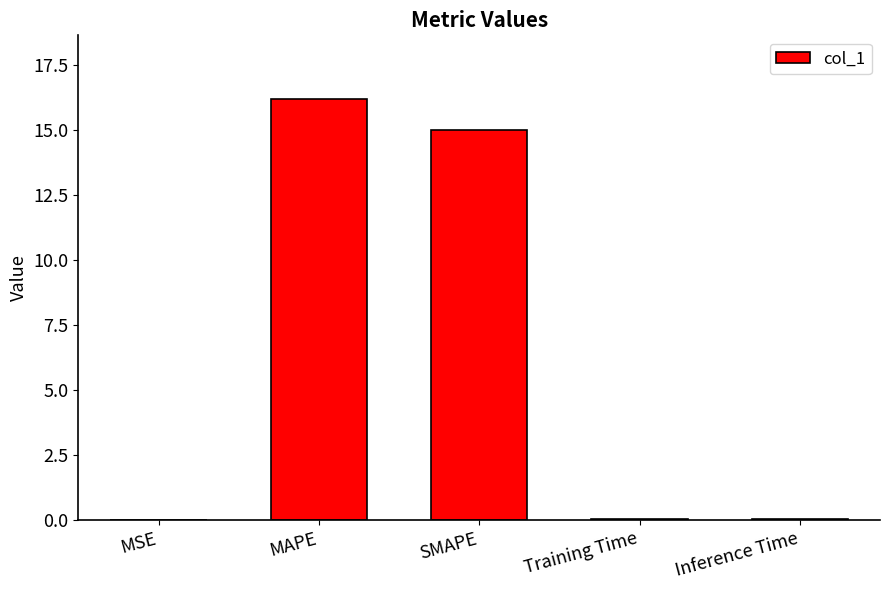

Are the bars horizontal?

No